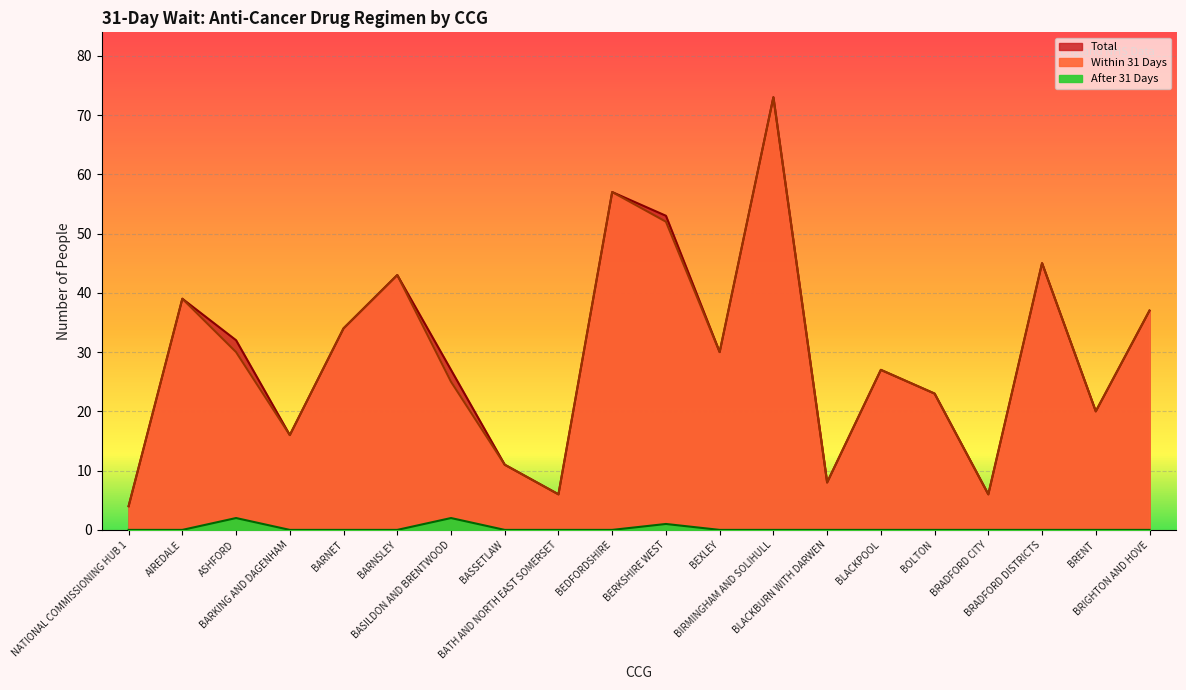

What is the sum of all Total values?

591